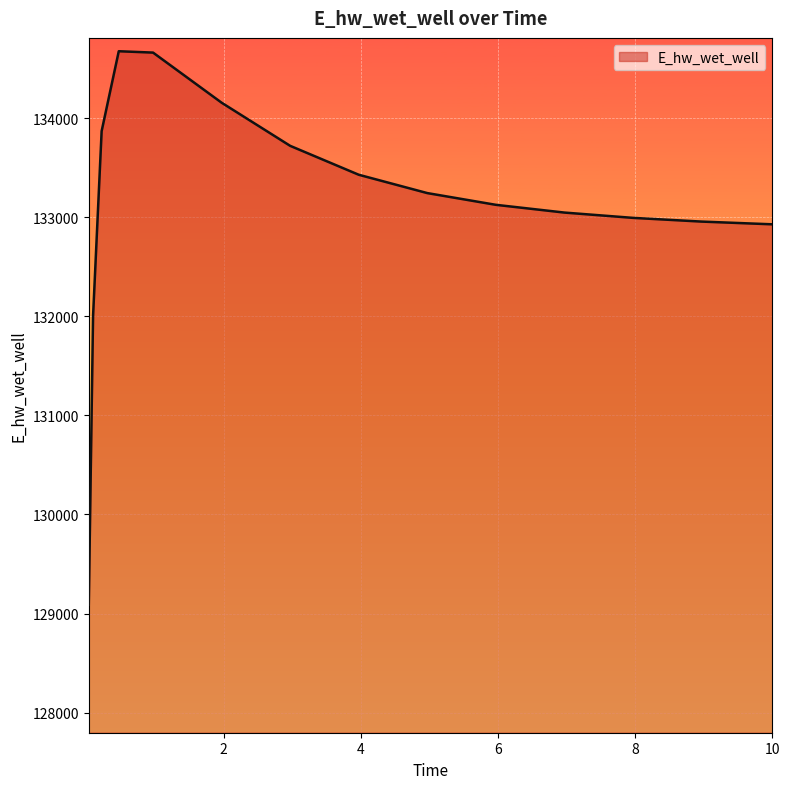

What is the difference between the maximum and minimum values?

5587.4